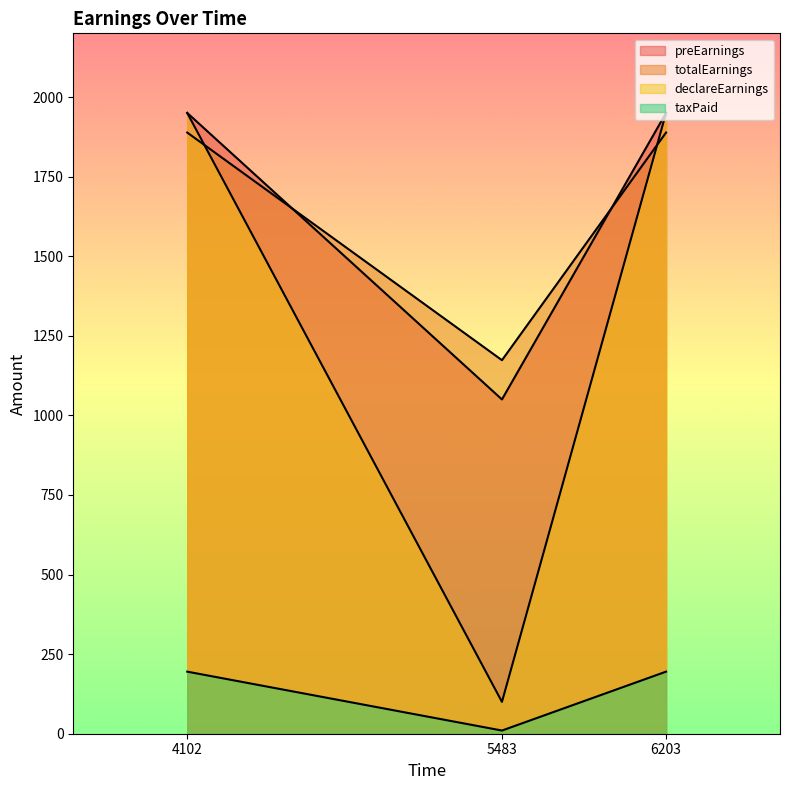

Between 4102 and 6203, which series saw the biggest shift?

preEarnings